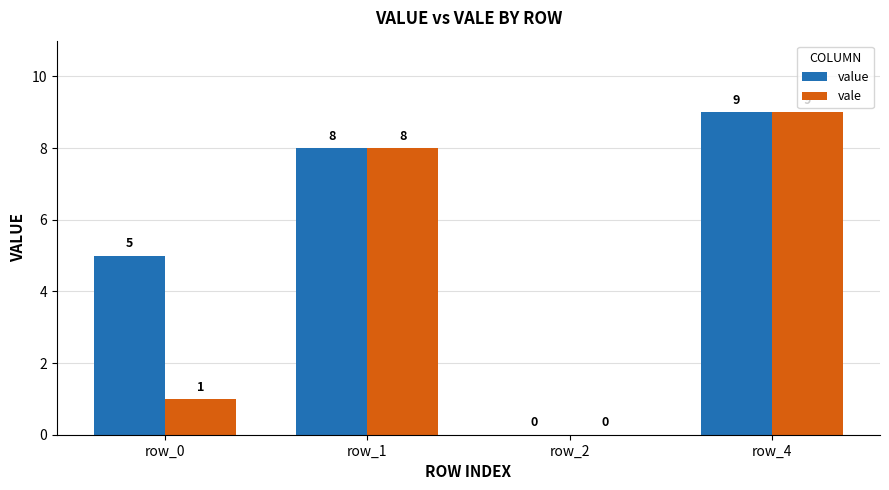

What value does the value series have at row_1?

8